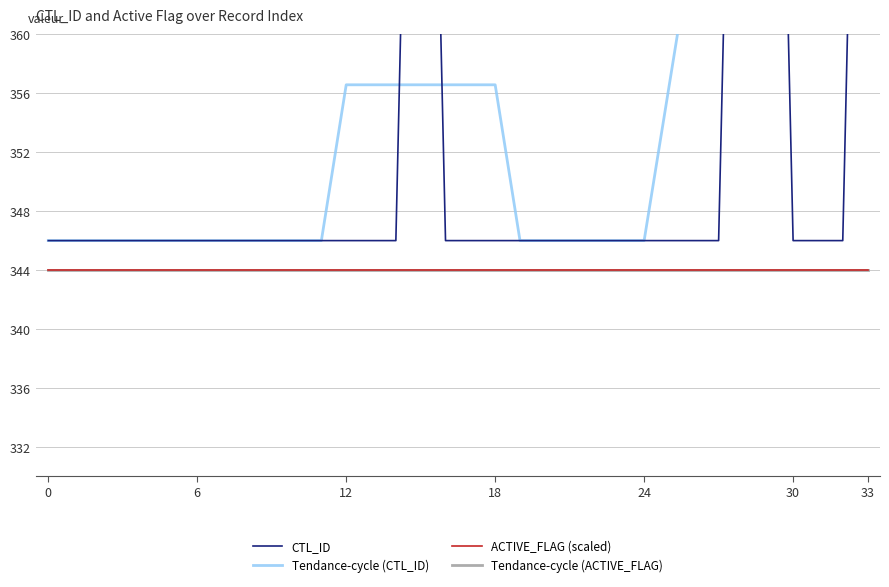

What is the highest value of the CTL_ID series?

420.0